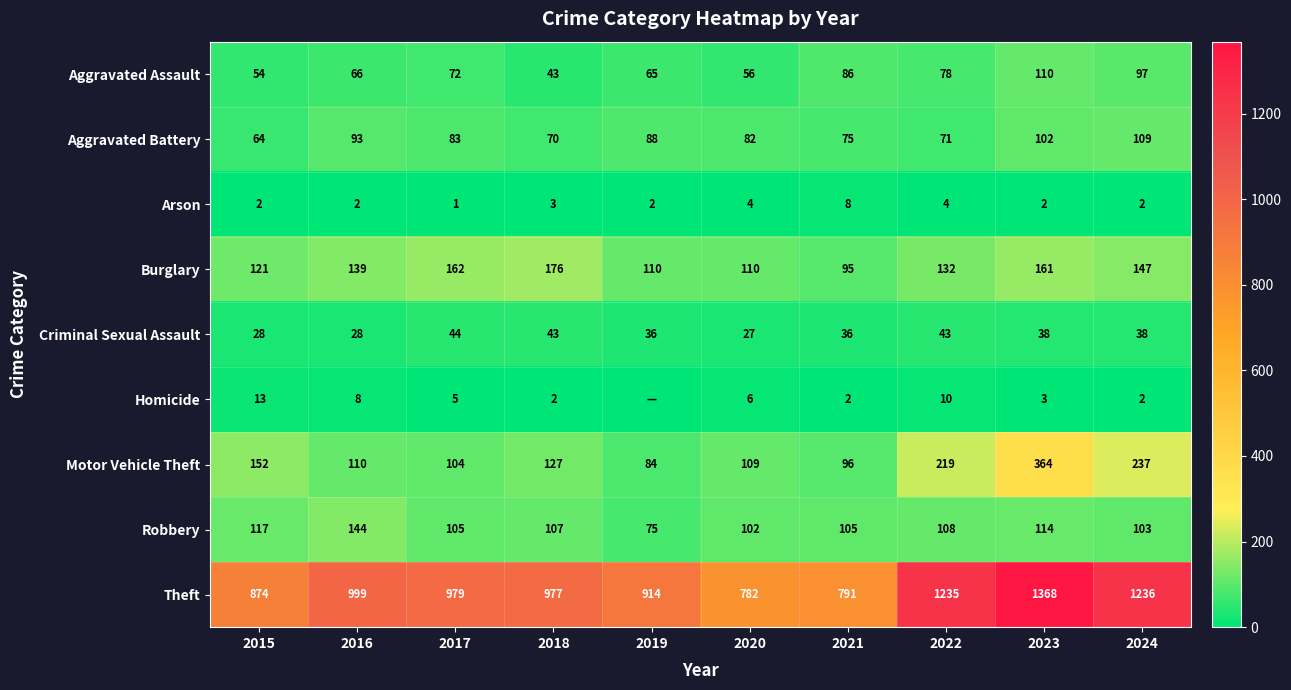

Rank the series at 2016 from lowest to highest value.

Arson, Homicide, Criminal Sexual Assault, Aggravated Assault, Aggravated Battery, Motor Vehicle Theft, Burglary, Robbery, Theft